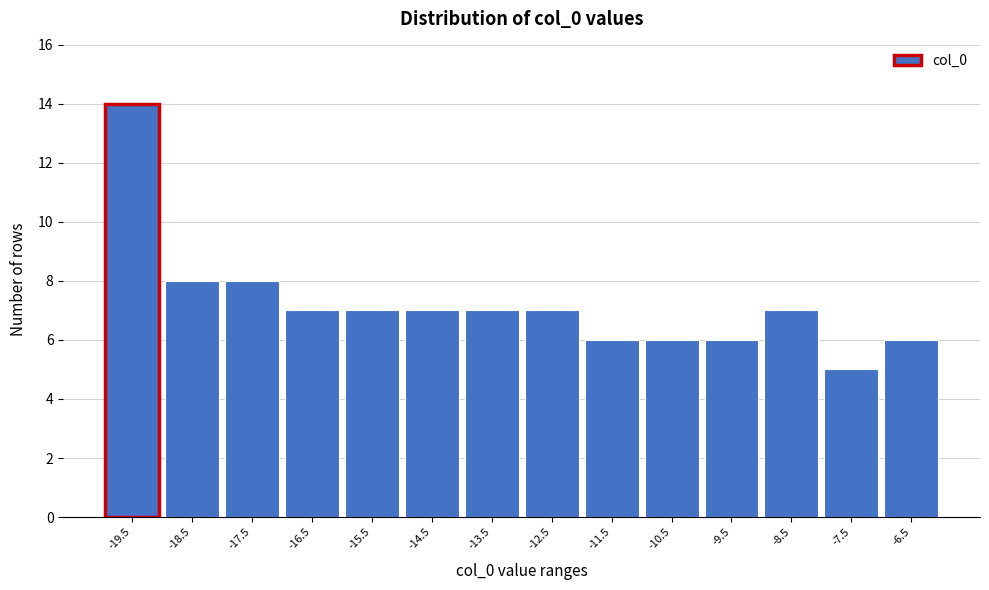

Reading left to right, extract all data points from this chart.

14	8	8	7	7	7	7	7	6	6	6	7	5	6